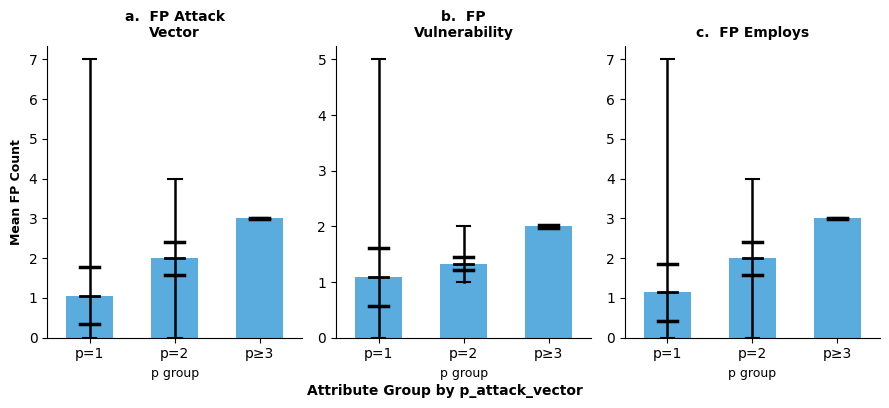

What is the difference between the fp_not_paired_vulnerability values at p=2 and p≥3?

0.7